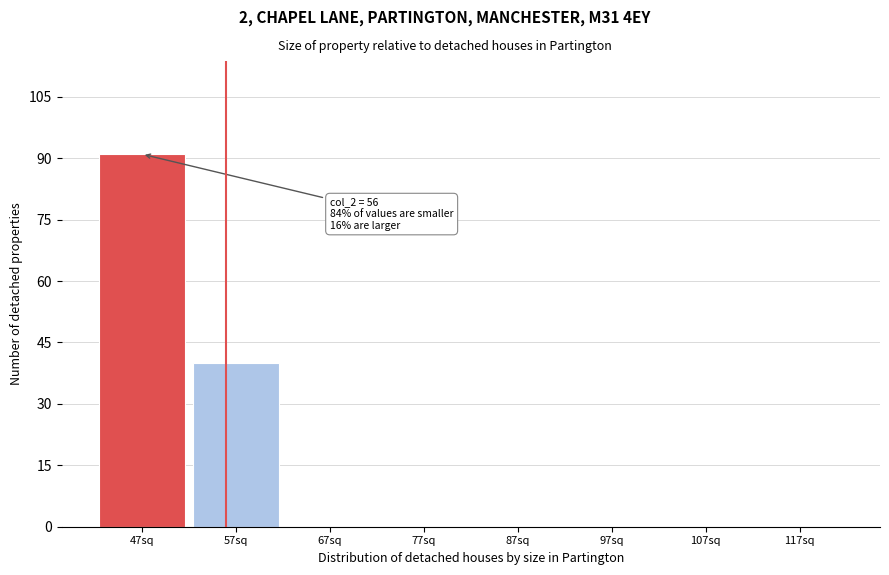

Reading left to right, what are all the values shown in this chart?

47sq=91	57sq=40	67sq=0	77sq=0	87sq=0	97sq=0	107sq=0	117sq=0